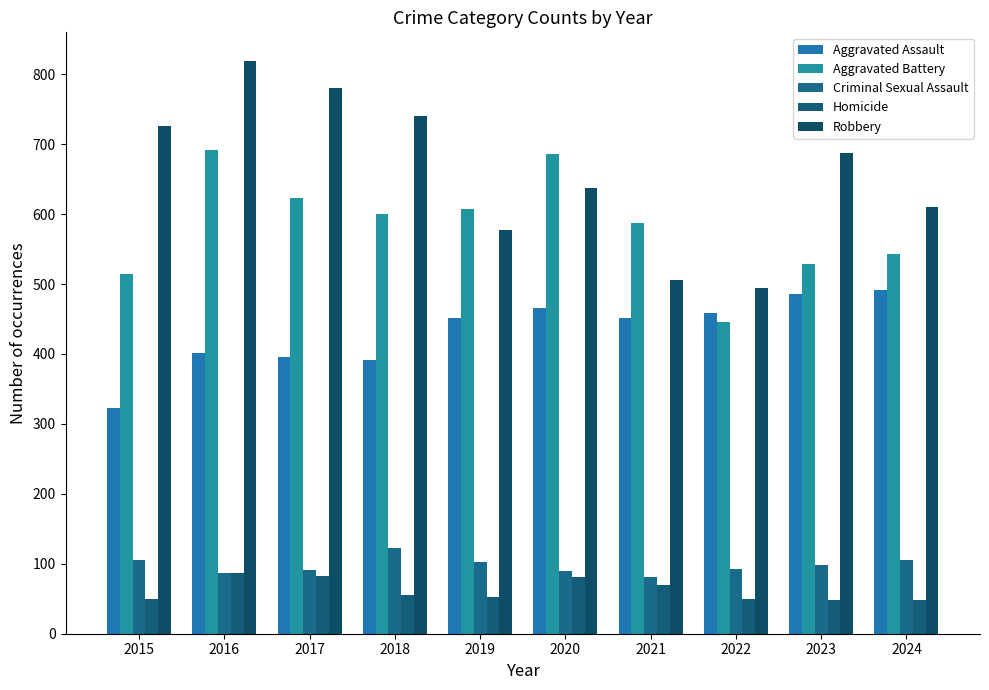

At which label is Criminal Sexual Assault closest to 102?

2019